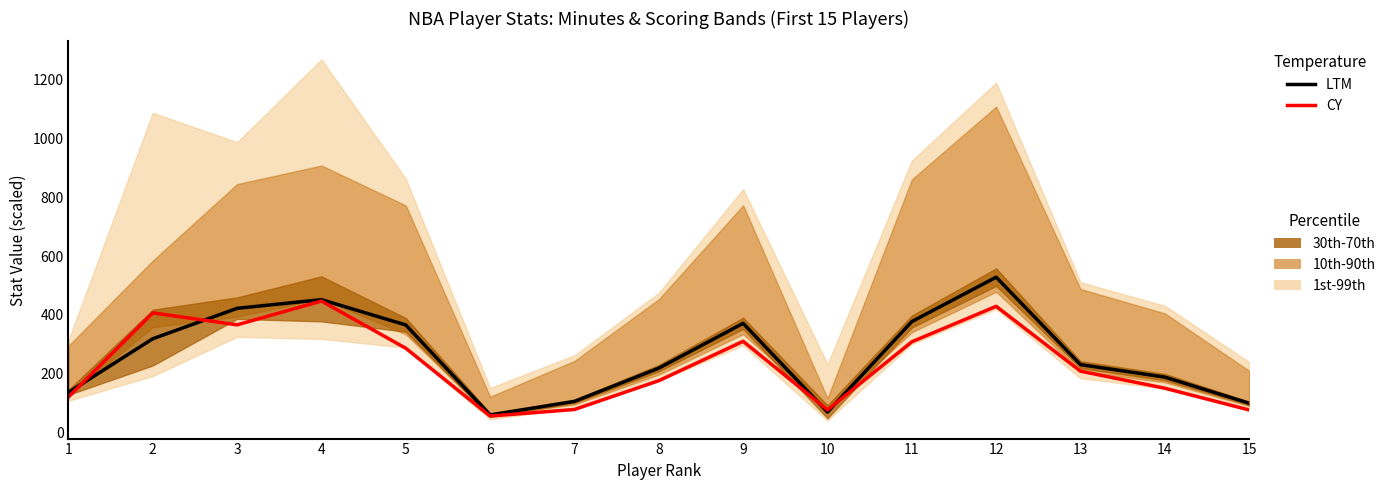

How many values in the LTM series exceed 231?

7